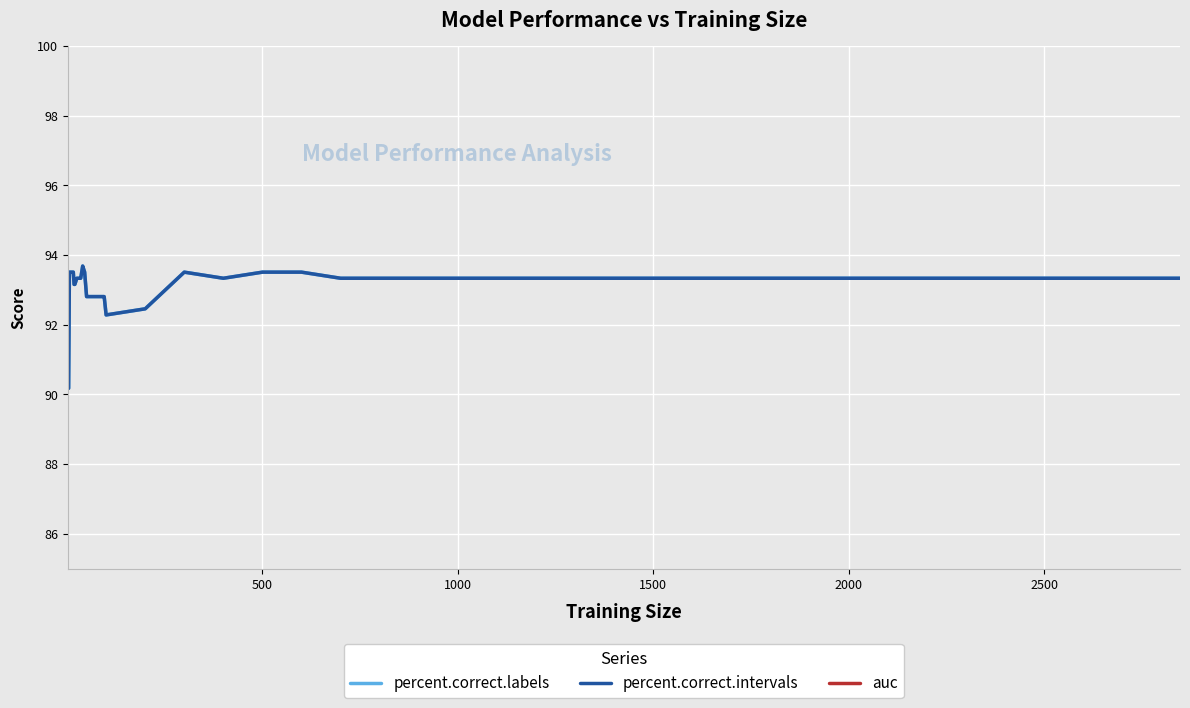

How many interior local peaks does the percent.correct.labels series have?

2